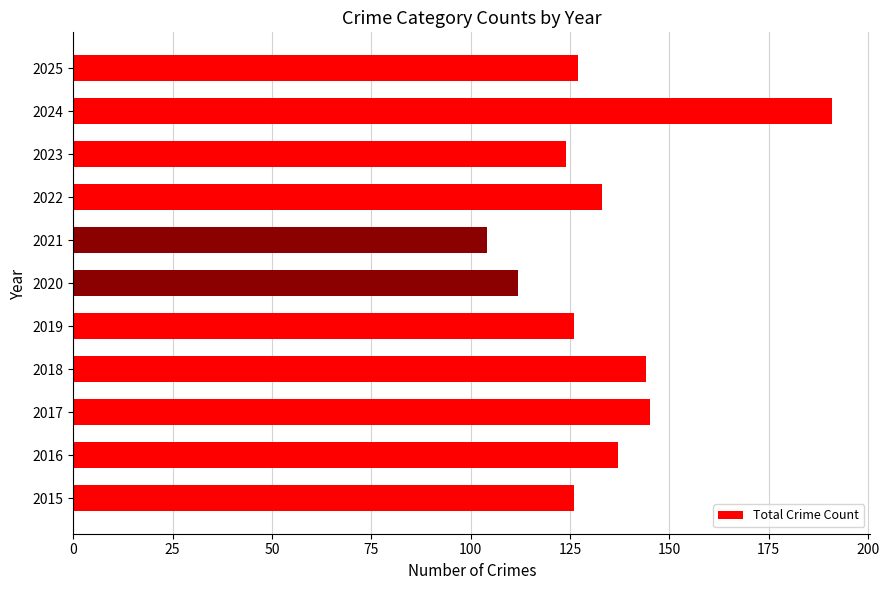

Between 2022 and 2021, which is larger?

2022